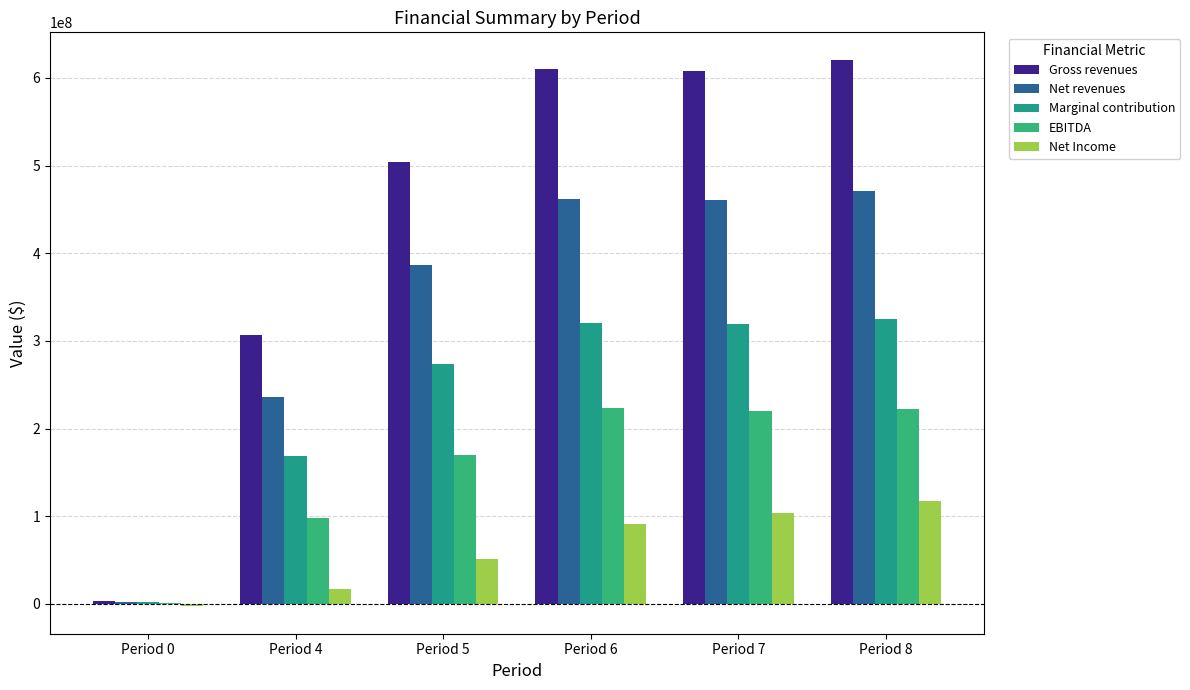

Which series changed the most between Period 6 and Period 7?

Net Income